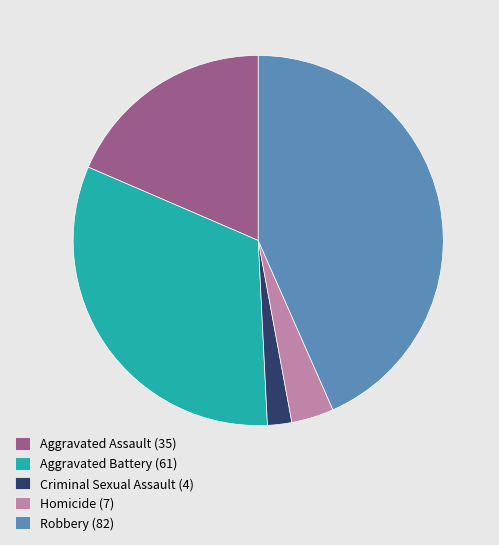

What is the ratio of the value at Aggravated Battery (61) to the value at Aggravated Assault (35)?

1.7